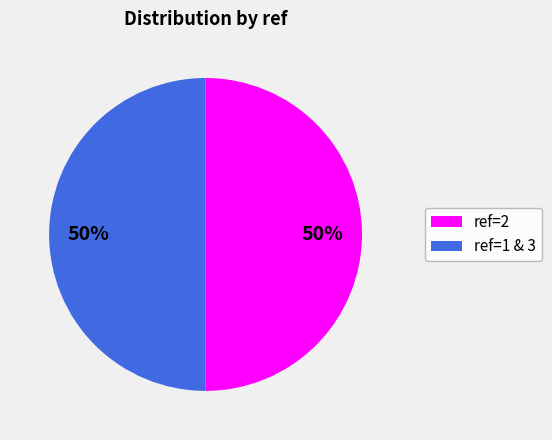

How many slices are in this pie chart?

2